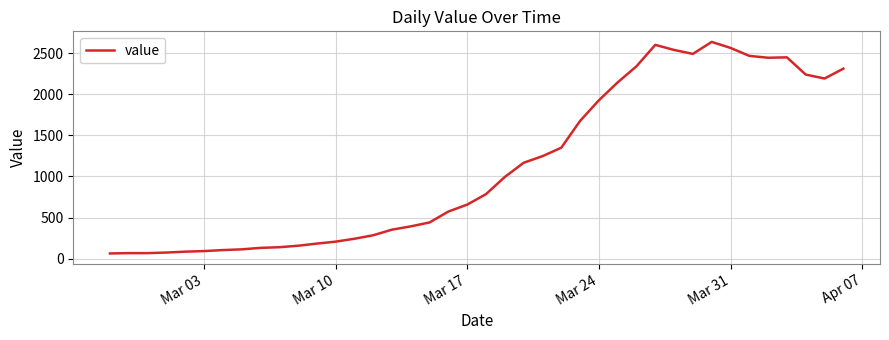

What is the difference between the maximum and minimum values?

2577